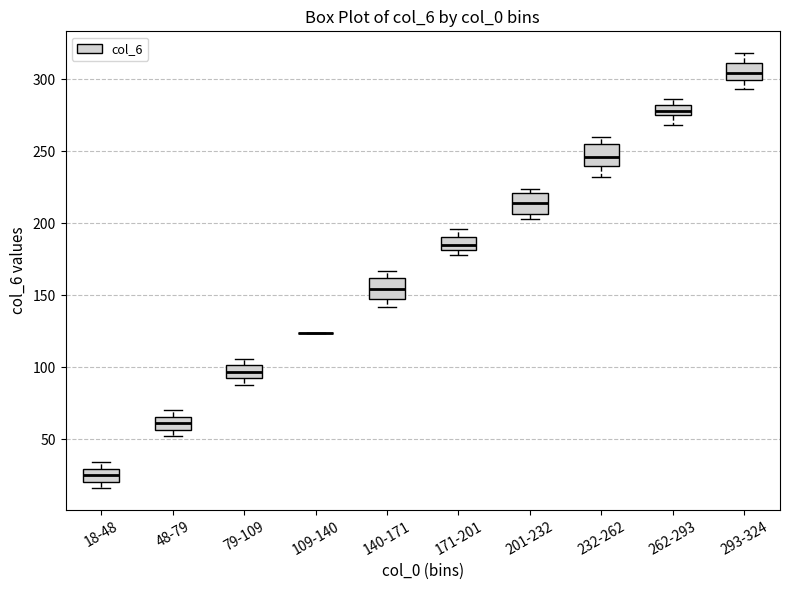

Where does the median line of the box for 18-48 sit on the y-axis? The values are not printed on the chart, so give them approximately, as read against the axis.

25